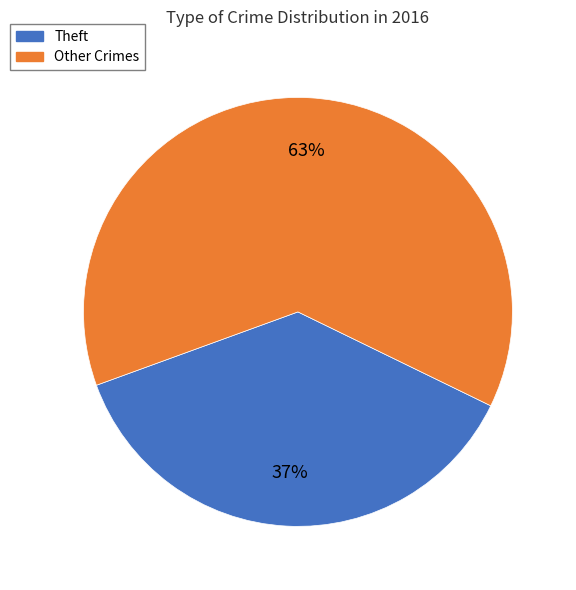

To the nearest percent, what is the difference between the largest and smallest slice percentages?

26%